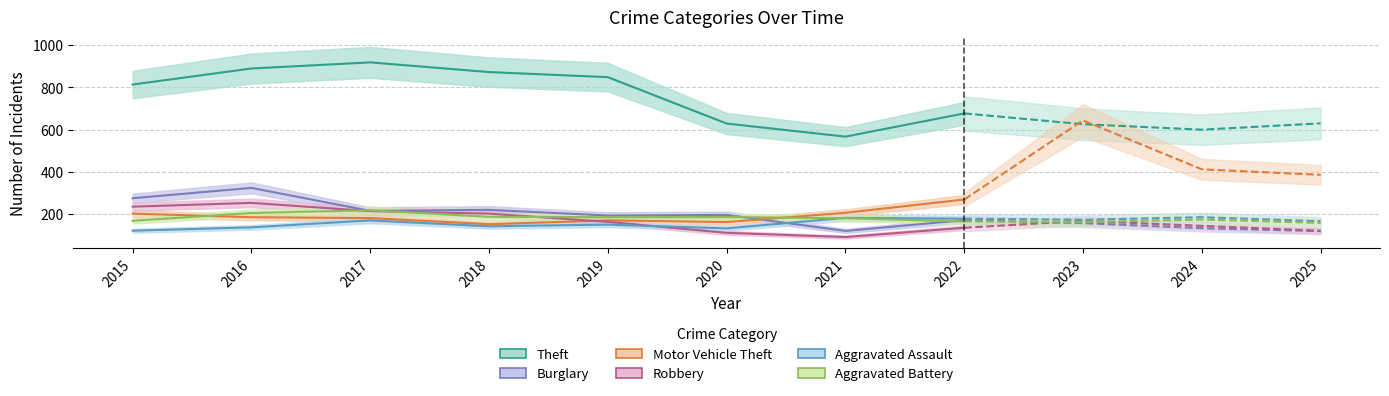

In Theft, how many points are lower than both neighbors (excluding endpoints)?

2